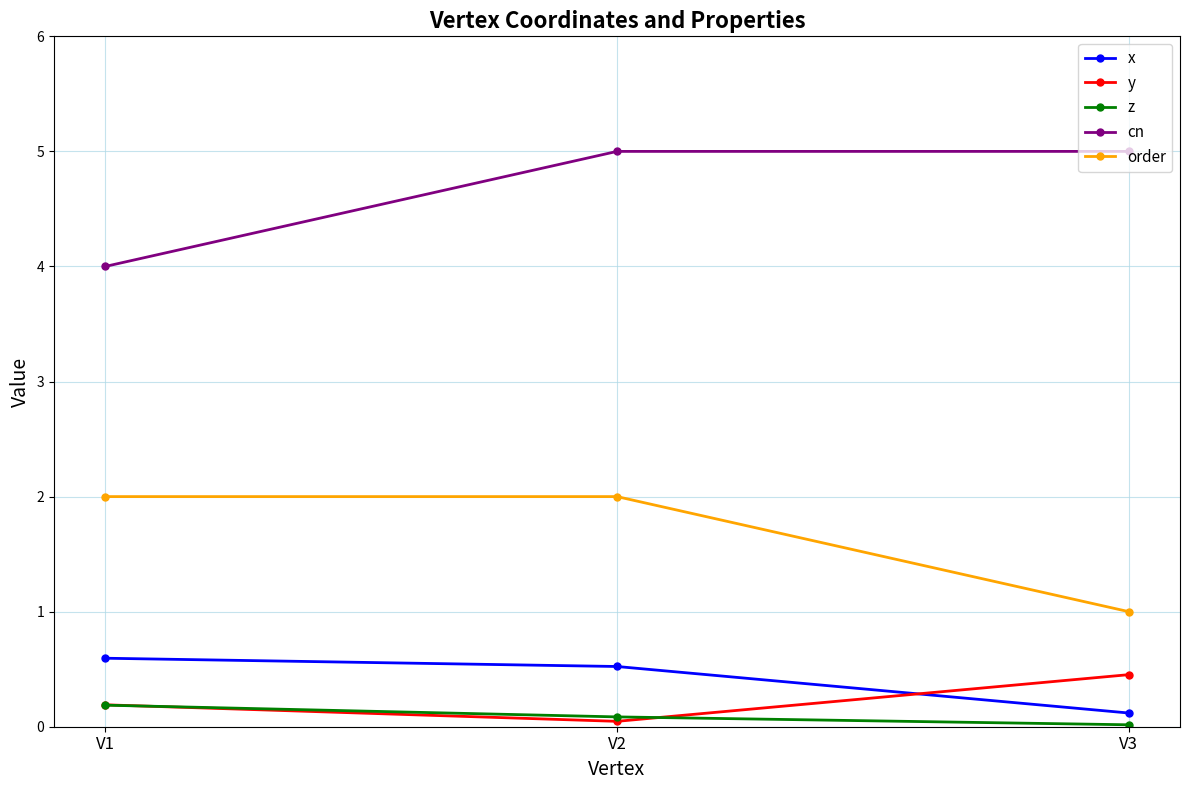

Which series has the largest total across all categories?

cn